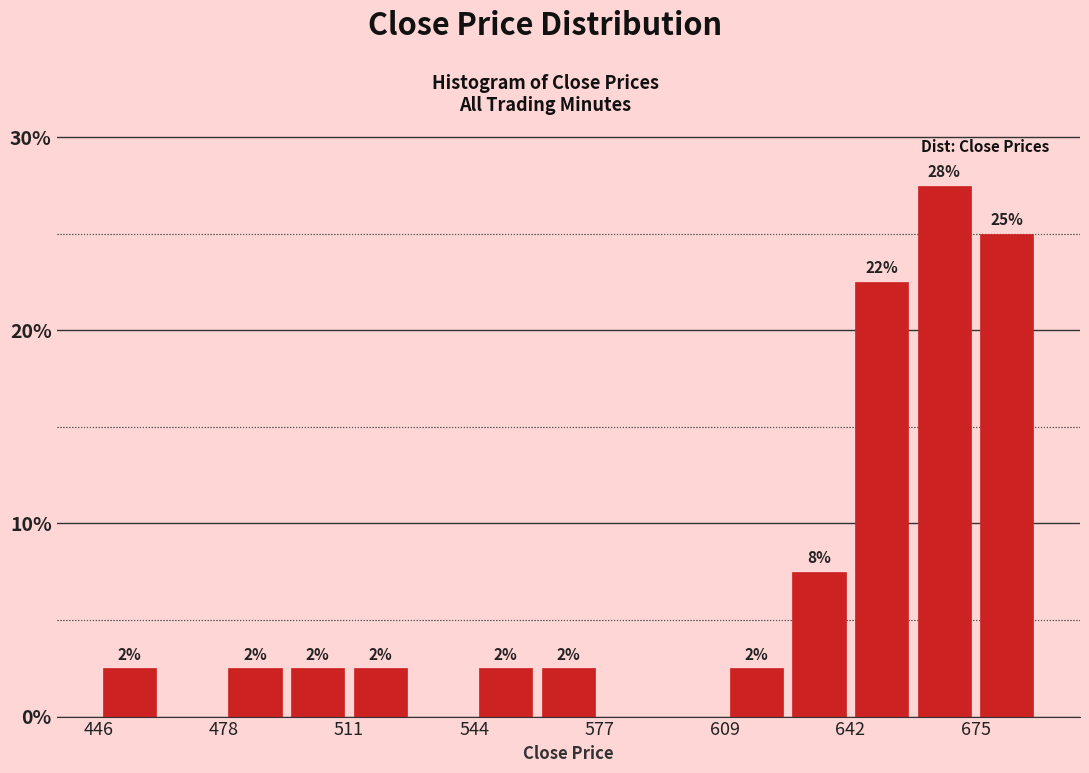

Read against the x-axis, roughly where is the centre of the tallest bar?

665